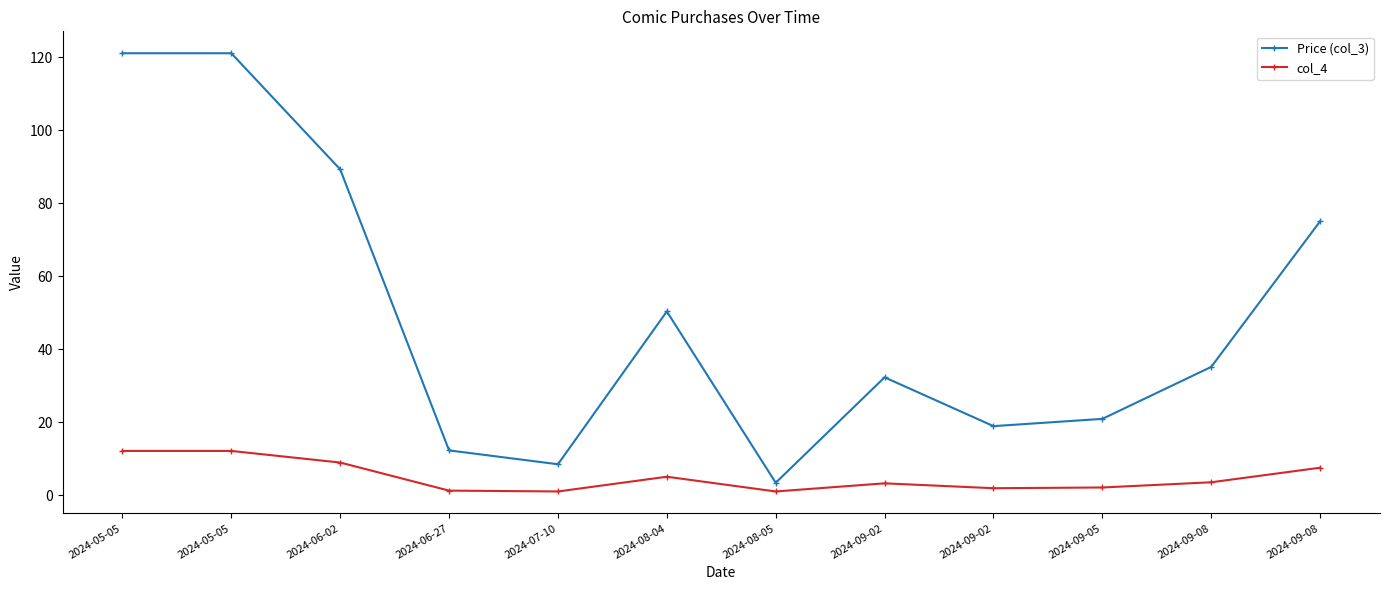

At how many categories does at least one series exceed 66?

4